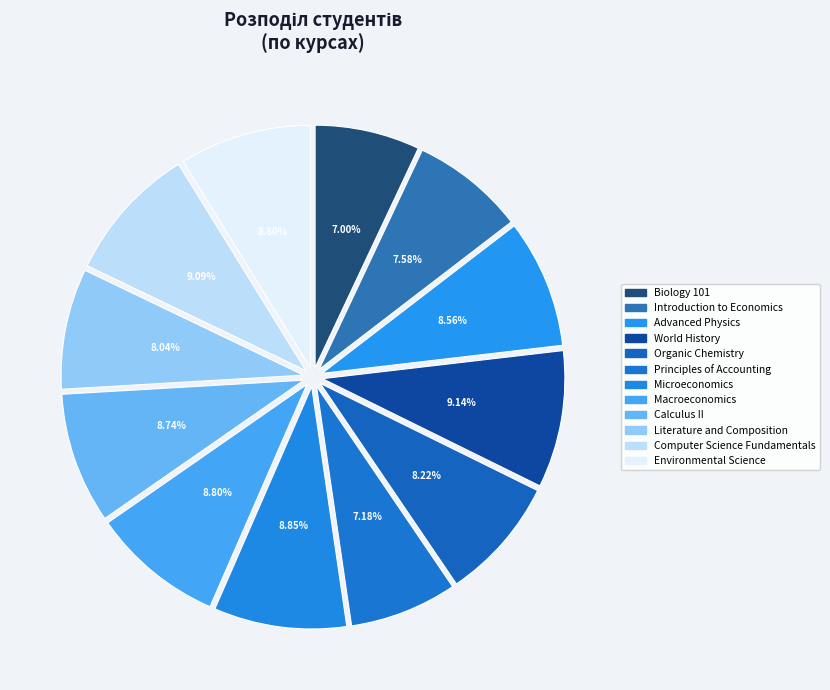

Combined, do World History and Organic Chemistry account for over 50%?

No